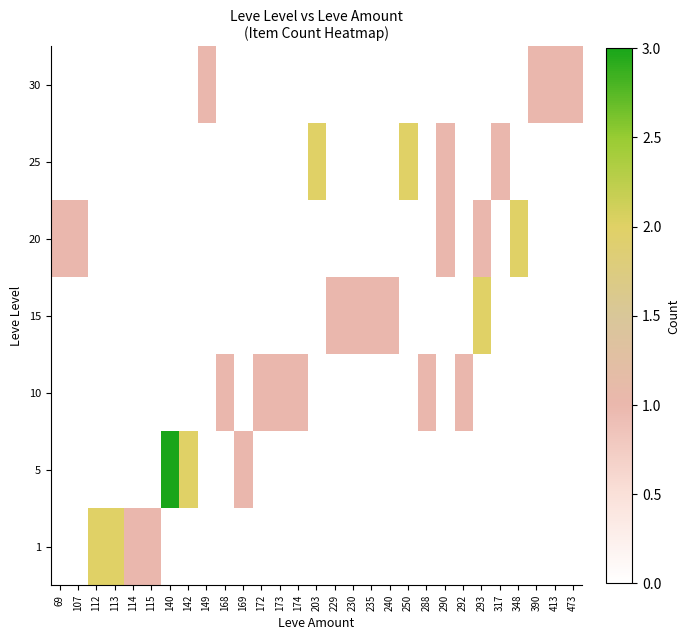

Reading left to right, what are all the values shown in this chart?

1: 69=0	107=0	112=2	113=2	114=1	115=1	140=0	142=0	149=0	168=0	169=0	172=0	173=0	174=0	203=0	229=0	230=0	235=0	240=0	250=0	288=0	290=0	292=0	293=0	317=0	348=0	390=0	413=0	473=0
5: 69=0	107=0	112=0	113=0	114=0	115=0	140=3	142=2	149=0	168=0	169=1	172=0	173=0	174=0	203=0	229=0	230=0	235=0	240=0	250=0	288=0	290=0	292=0	293=0	317=0	348=0	390=0	413=0	473=0
10: 69=0	107=0	112=0	113=0	114=0	115=0	140=0	142=0	149=0	168=1	169=0	172=1	173=1	174=1	203=0	229=0	230=0	235=0	240=0	250=0	288=1	290=0	292=1	293=0	317=0	348=0	390=0	413=0	473=0
15: 69=0	107=0	112=0	113=0	114=0	115=0	140=0	142=0	149=0	168=0	169=0	172=0	173=0	174=0	203=0	229=1	230=1	235=1	240=1	250=0	288=0	290=0	292=0	293=2	317=0	348=0	390=0	413=0	473=0
20: 69=1	107=1	112=0	113=0	114=0	115=0	140=0	142=0	149=0	168=0	169=0	172=0	173=0	174=0	203=0	229=0	230=0	235=0	240=0	250=0	288=0	290=1	292=0	293=1	317=0	348=2	390=0	413=0	473=0
25: 69=0	107=0	112=0	113=0	114=0	115=0	140=0	142=0	149=0	168=0	169=0	172=0	173=0	174=0	203=2	229=0	230=0	235=0	240=0	250=2	288=0	290=1	292=0	293=0	317=1	348=0	390=0	413=0	473=0
30: 69=0	107=0	112=0	113=0	114=0	115=0	140=0	142=0	149=1	168=0	169=0	172=0	173=0	174=0	203=0	229=0	230=0	235=0	240=0	250=0	288=0	290=0	292=0	293=0	317=0	348=0	390=1	413=1	473=1